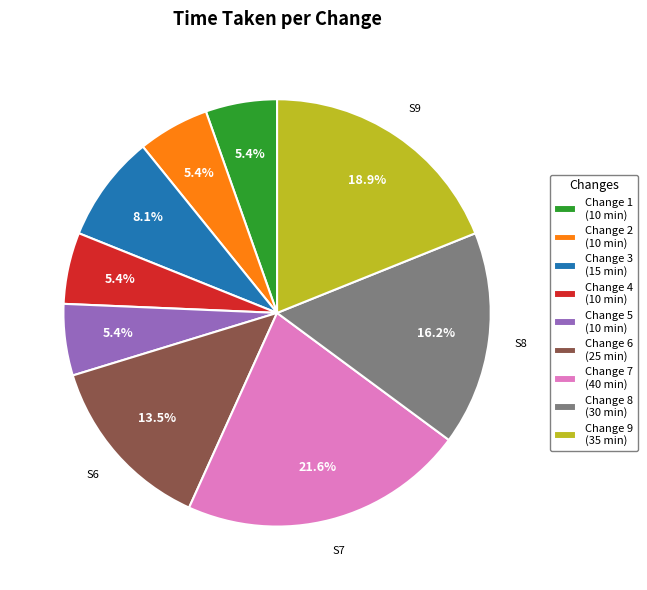

Which has a higher value, Change 5 (10 min) or Change 6 (25 min)?

Change 6 (25 min)